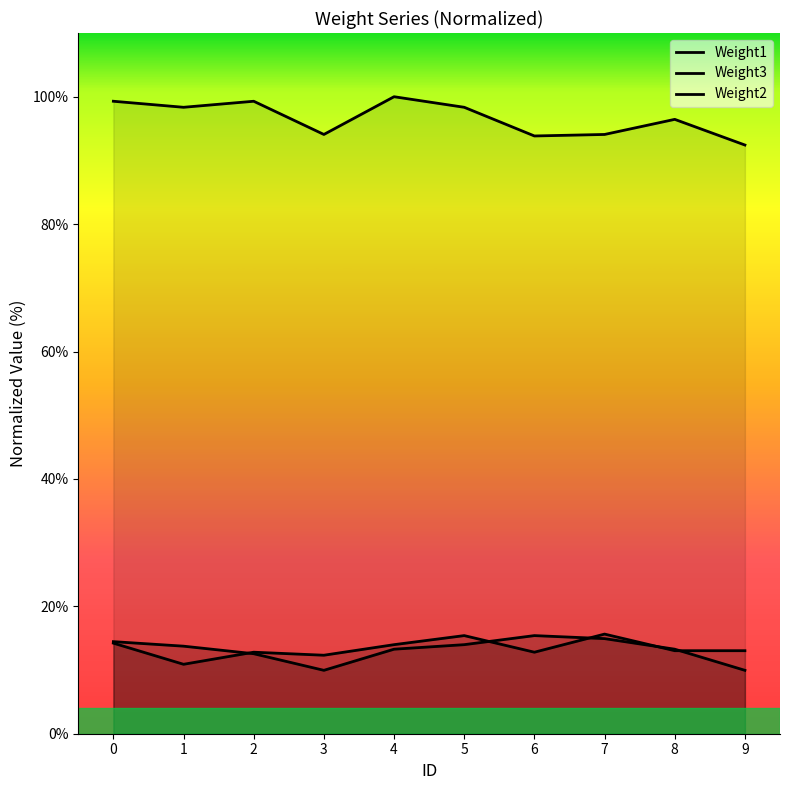

How many interior local valleys does the Weight3 series have?

1